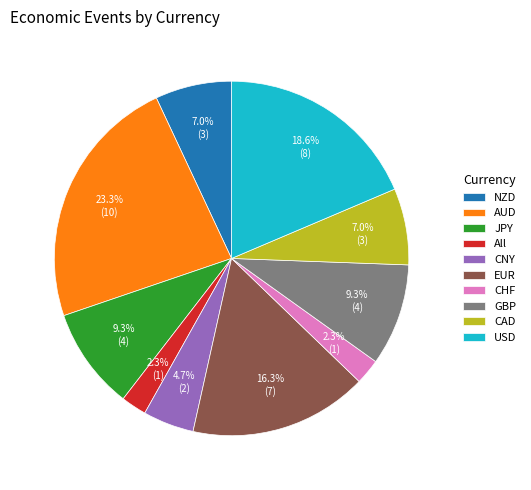

Which slice is the largest?

AUD